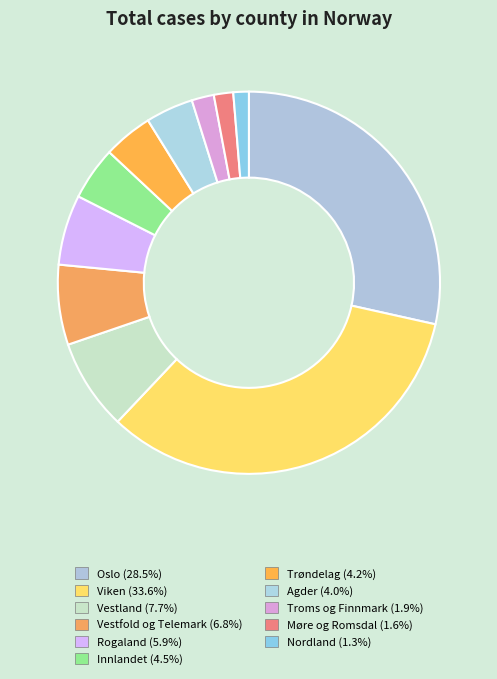

To the nearest percent, what is the difference between the Innlandet and Vestfold og Telemark slice percentages?

2%